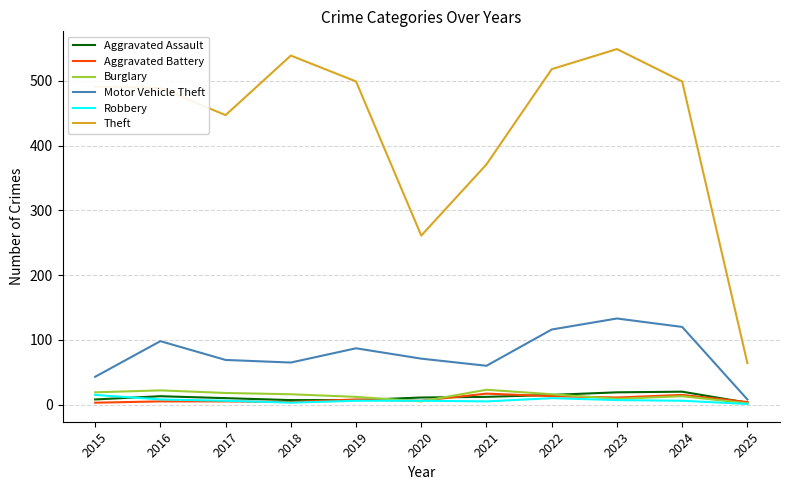

Which series has the largest total across all categories?

Theft